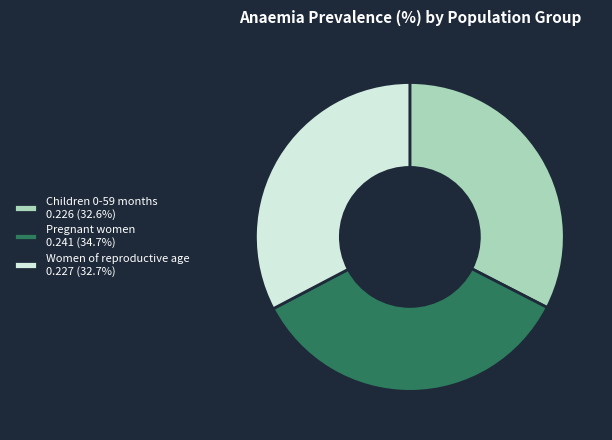

Does any single category account for the majority?

No